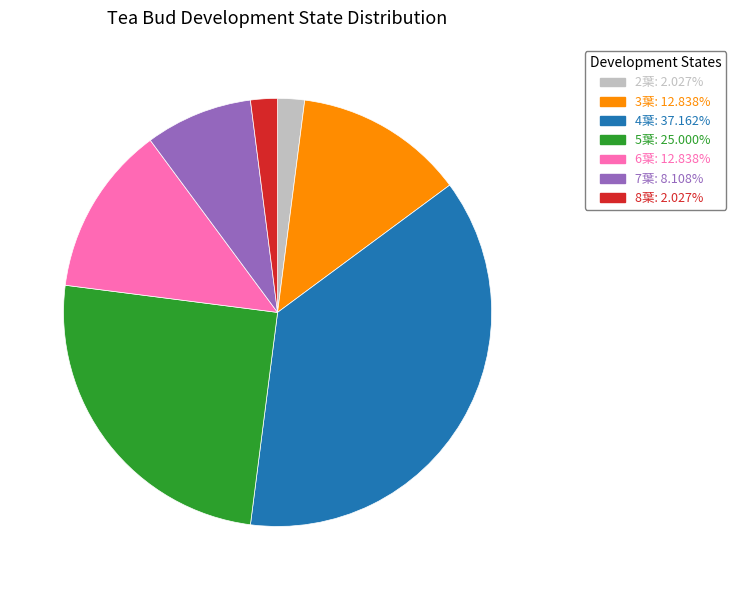

Which has a higher value, 2葉 or 7葉?

7葉